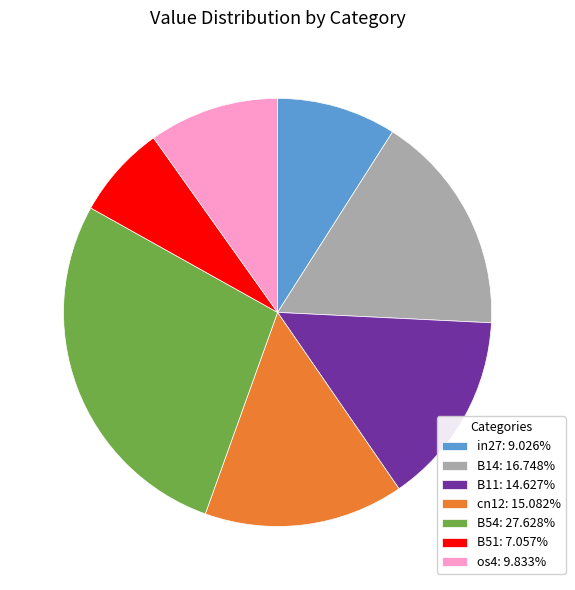

Is the sum of in27: 9.026% and B54: 27.628% greater than half?

No